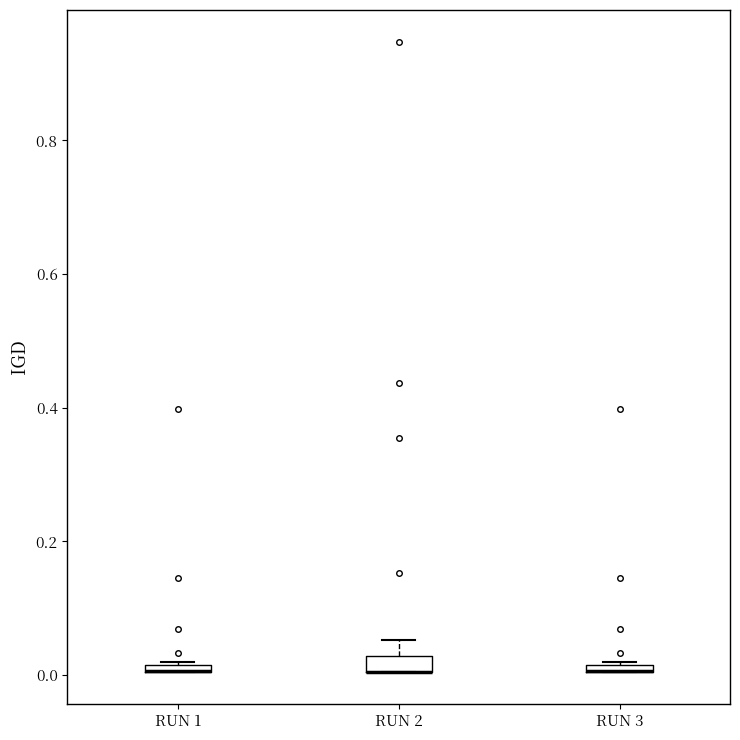

Where does the upper whisker of the box for RUN 2 end on the y-axis? The values are not printed on the chart, so give them approximately, as read against the axis.

0.06